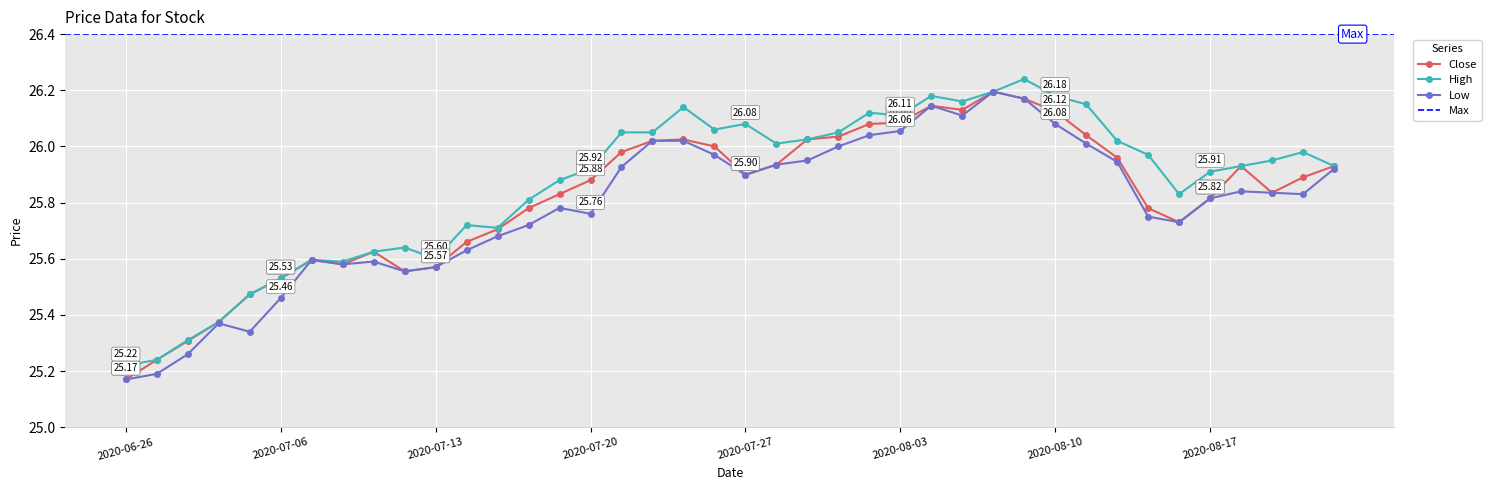

Rank the series at 2020-07-21 from highest to lowest value.

High, Close, Low